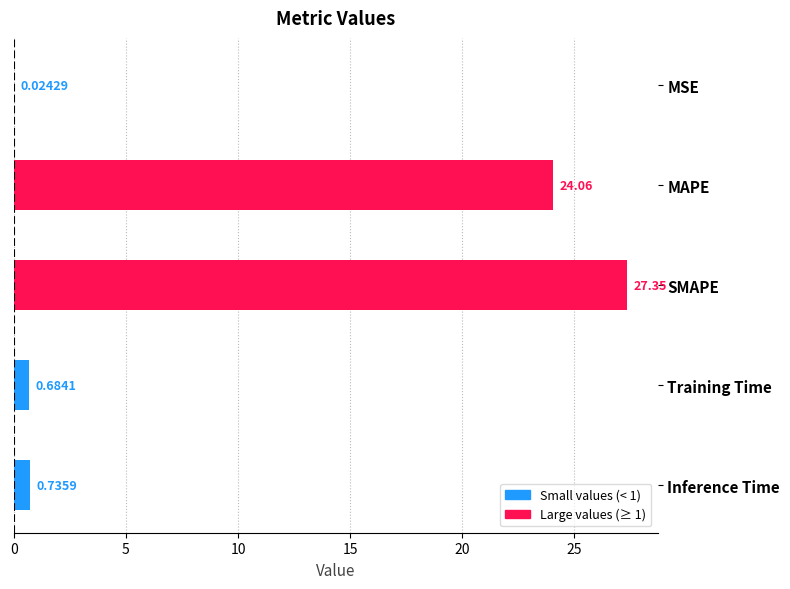

Where is the data nearest to the value 13?

MAPE